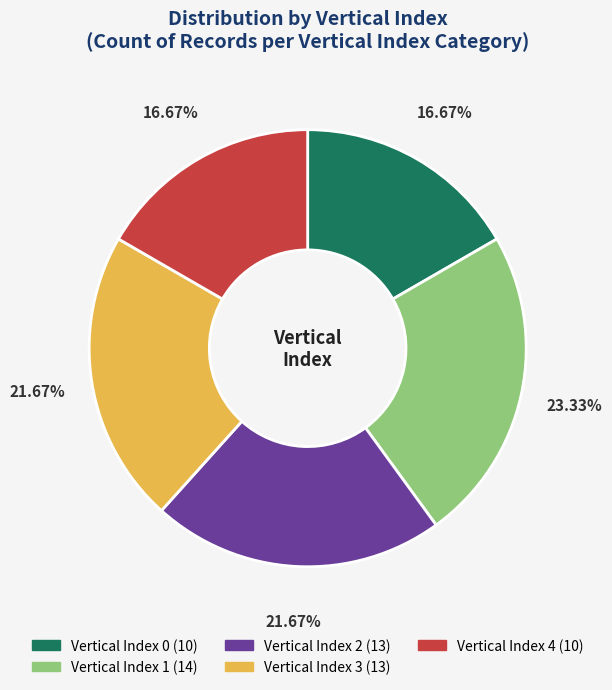

Count the number of slices in the pie.

5